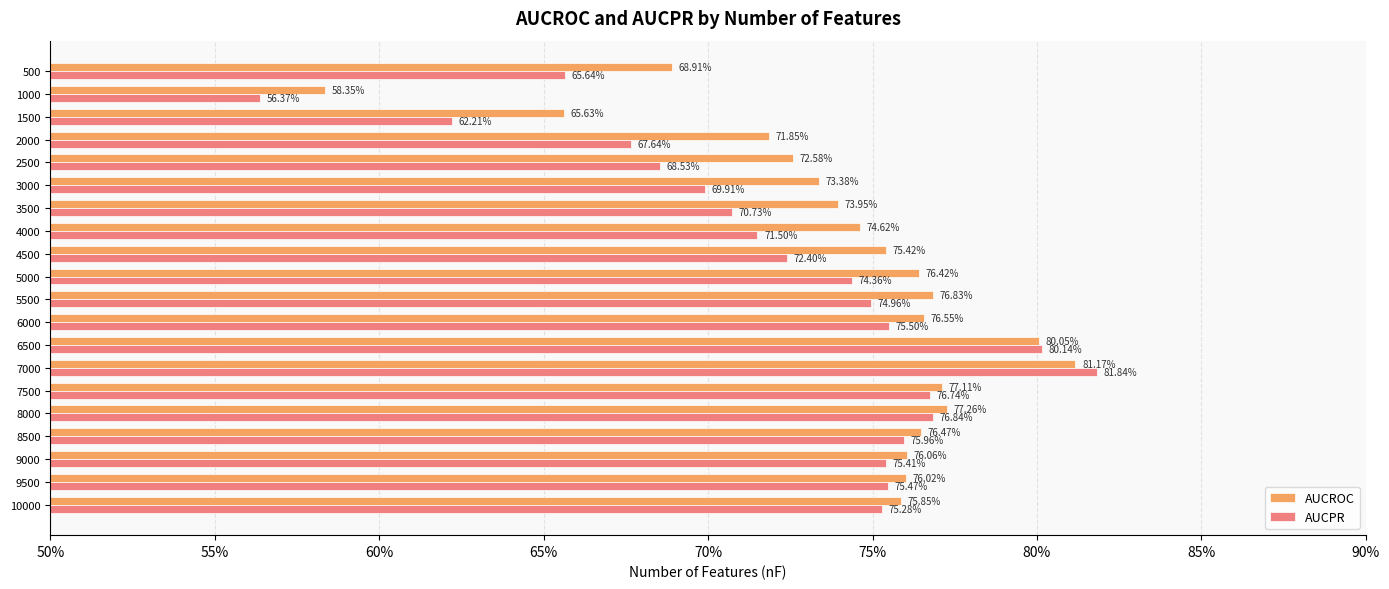

What are all the series names shown in the legend?

AUCROC, AUCPR